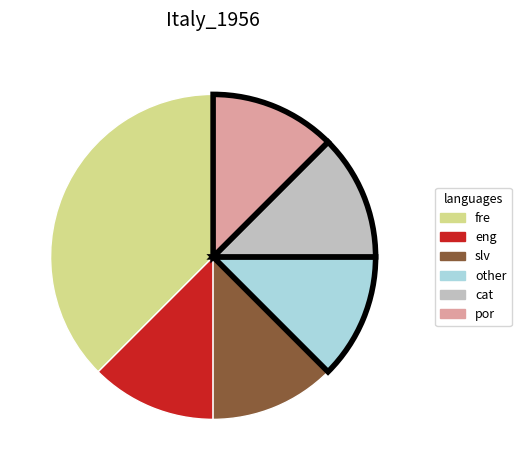

Is cat the majority of the pie?

No